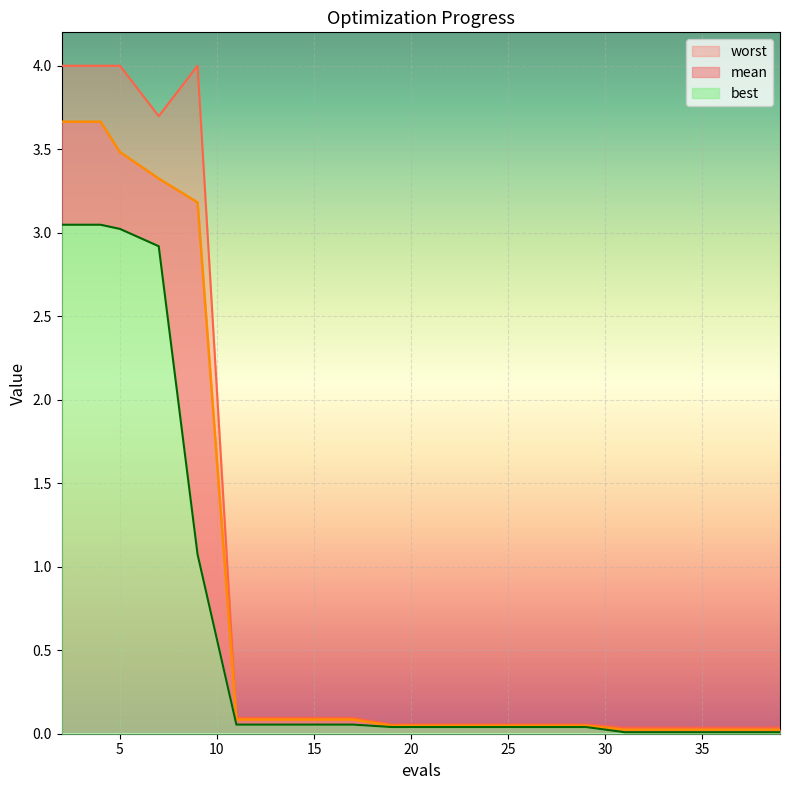

How many series are shown in this chart?

3